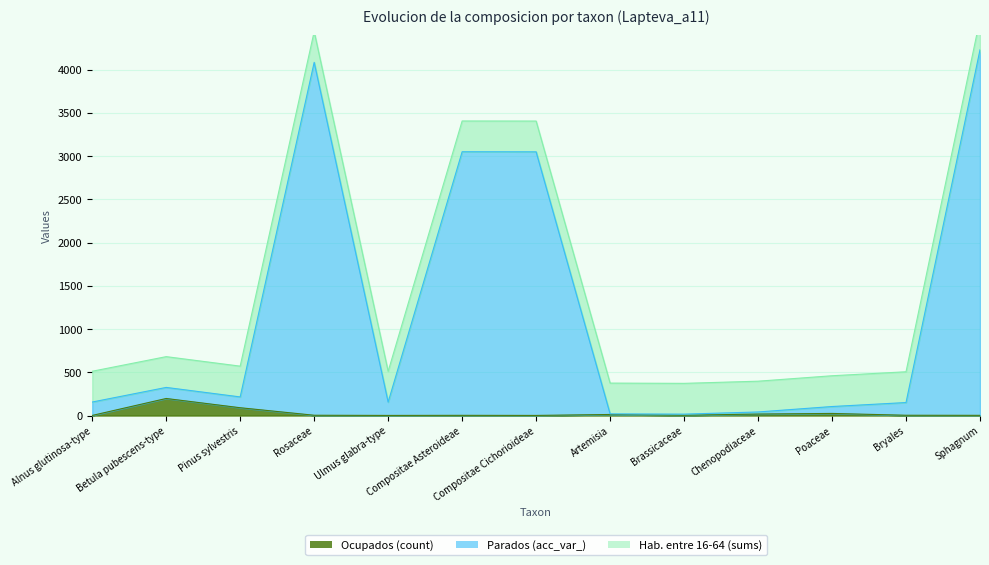

At which category does the chart reach its peak across all series?

Sphagnum